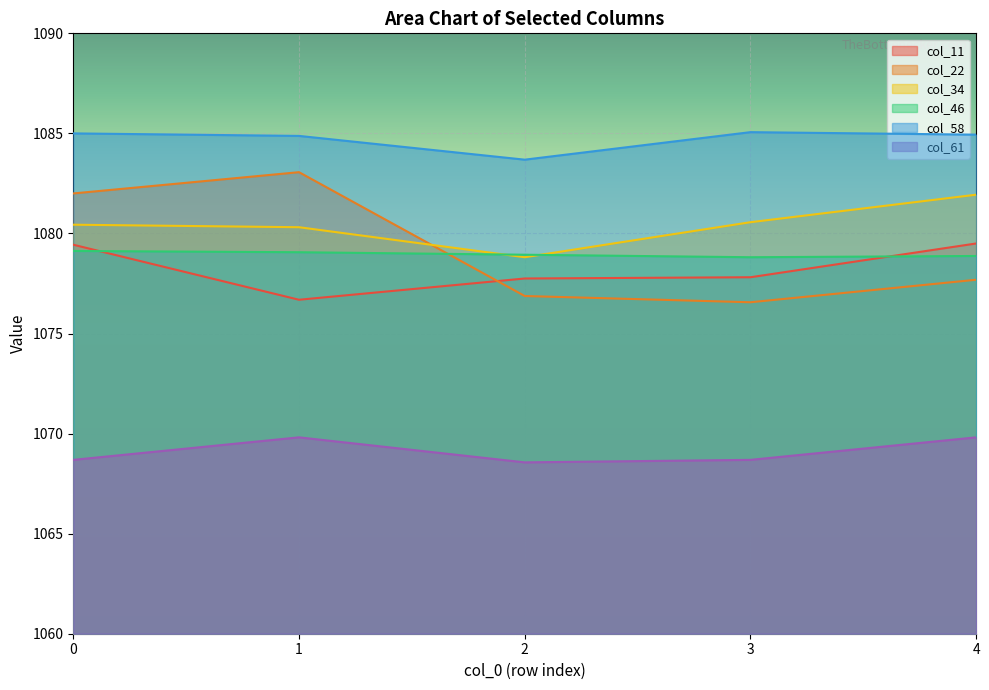

Does the chart display data point markers on the line(s)?

No